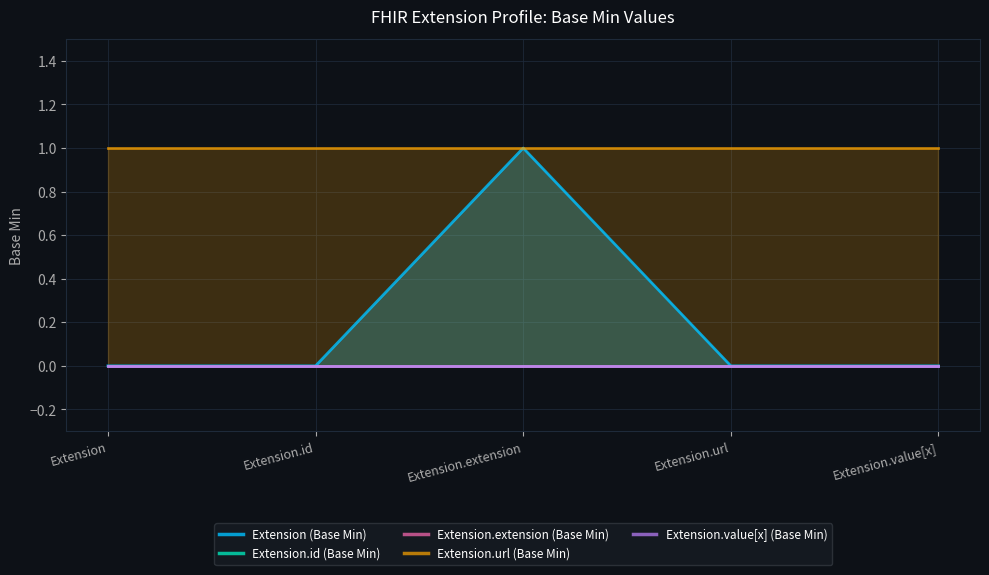

Reading left to right, list all the values displayed in this chart.

Extension (Base Min): 0	0	1	0	0
Extension.id (Base Min): 0	0	0	0	0
Extension.extension (Base Min): 0	0	0	0	0
Extension.url (Base Min): 1	1	1	1	1
Extension.value[x] (Base Min): 0	0	0	0	0